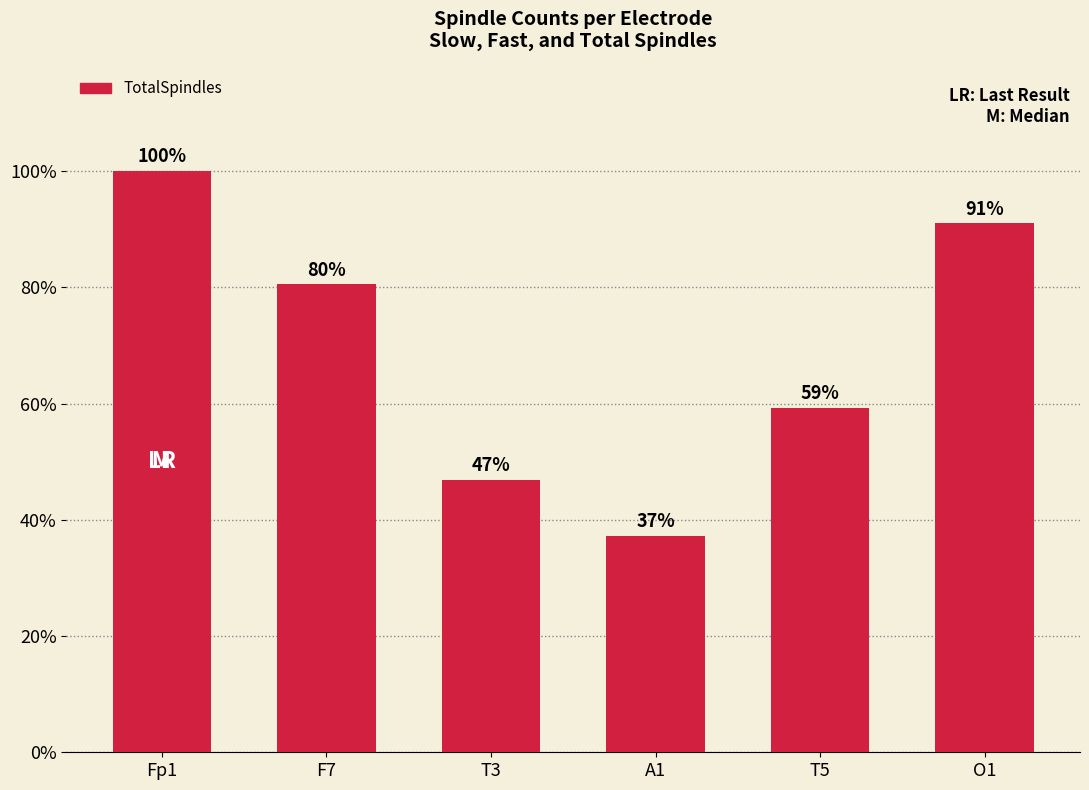

Rank the categories by value from highest to lowest.

Fp1, O1, F7, T5, T3, A1